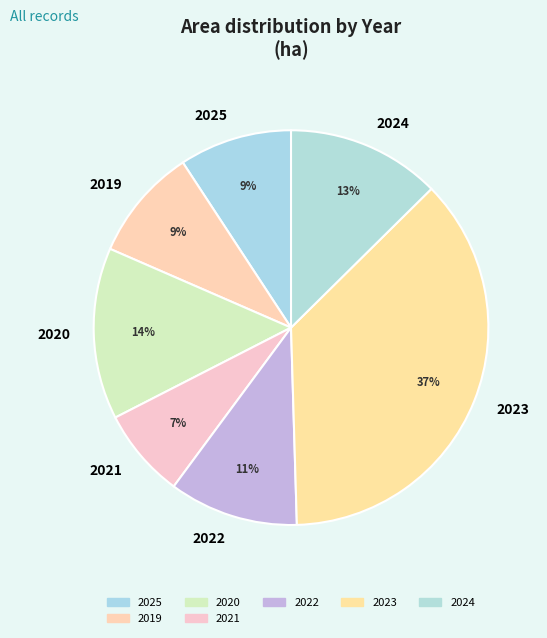

What percentage is the 2024 slice, to the nearest percent?

13%